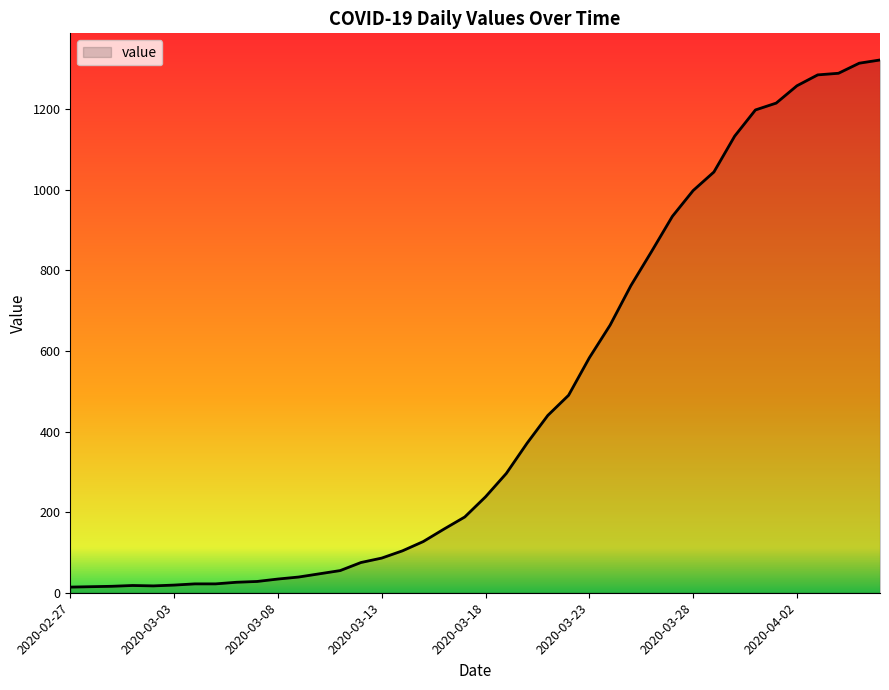

What is the minimum value shown in the chart?

14